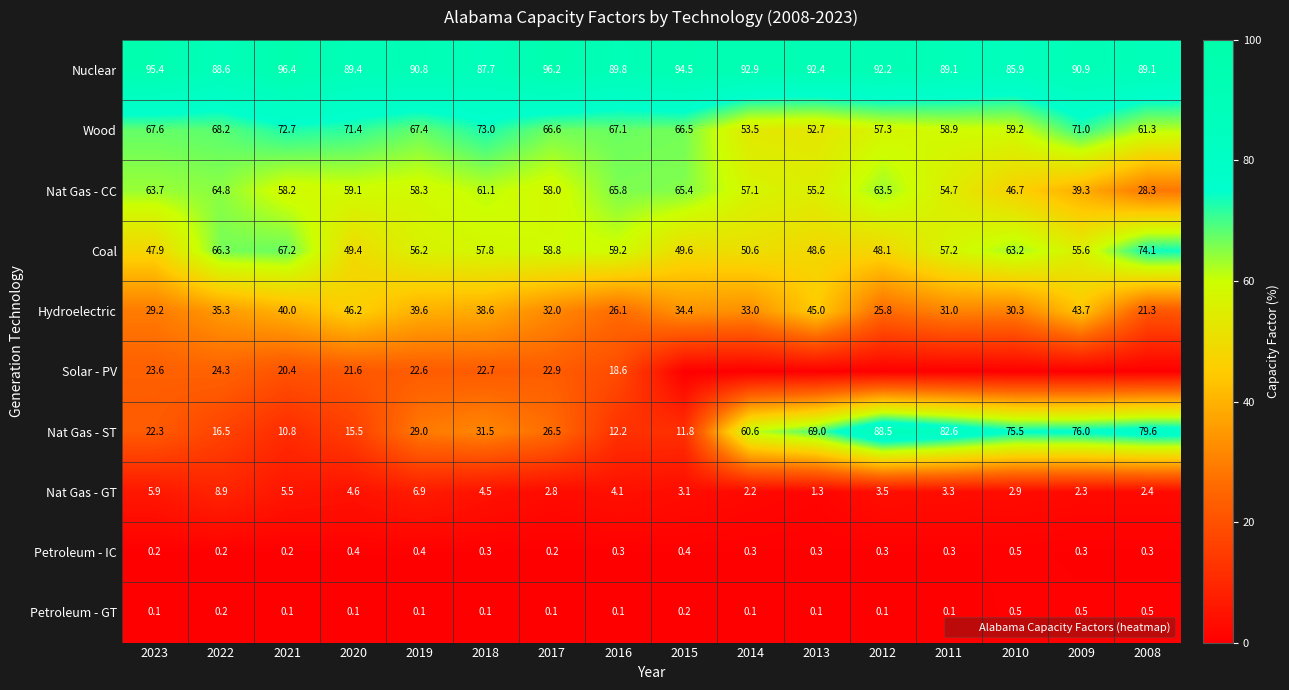

Which category has the lowest value in the Nat Gas - CC series?

2008